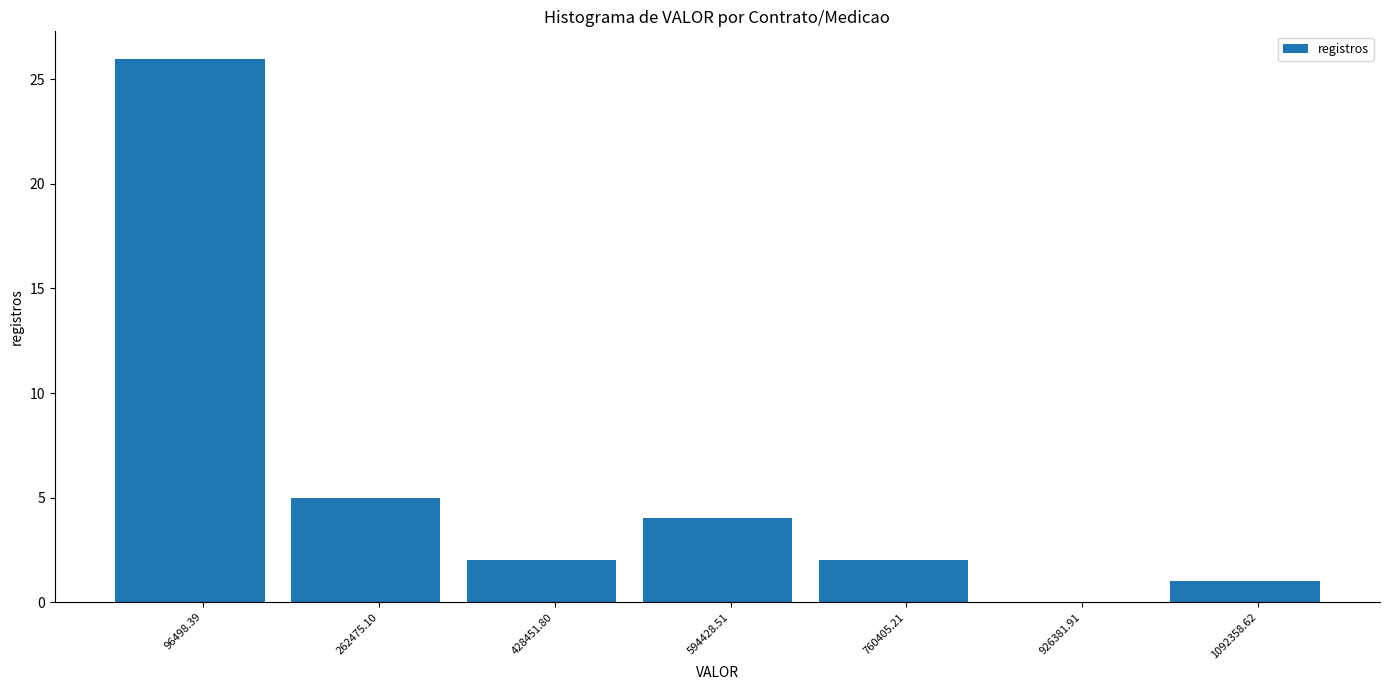

Reading left to right, transcribe this chart: for each bar, give the range it covers on the x-axis and its height. Neither the bar edges nor the heights are printed on the chart, so give them approximately, as read against the axes.

20000 to 180000: 26
180000 to 340000: 5
340000 to 520000: 2
520000 to 680000: 4
680000 to 840000: 2
840000 to 1000000: 0
1000000 to 1180000: 1